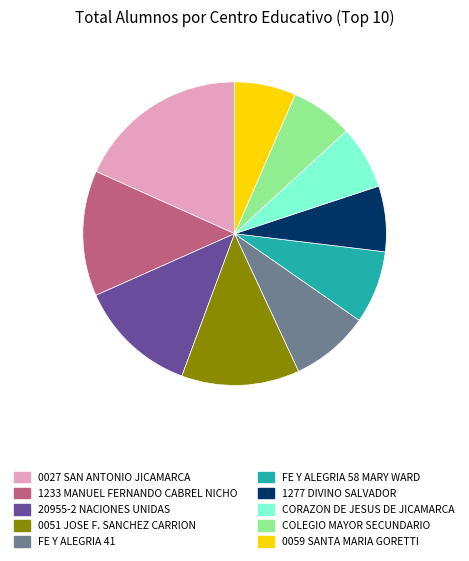

Which slice is the largest?

0027 SAN ANTONIO JICAMARCA